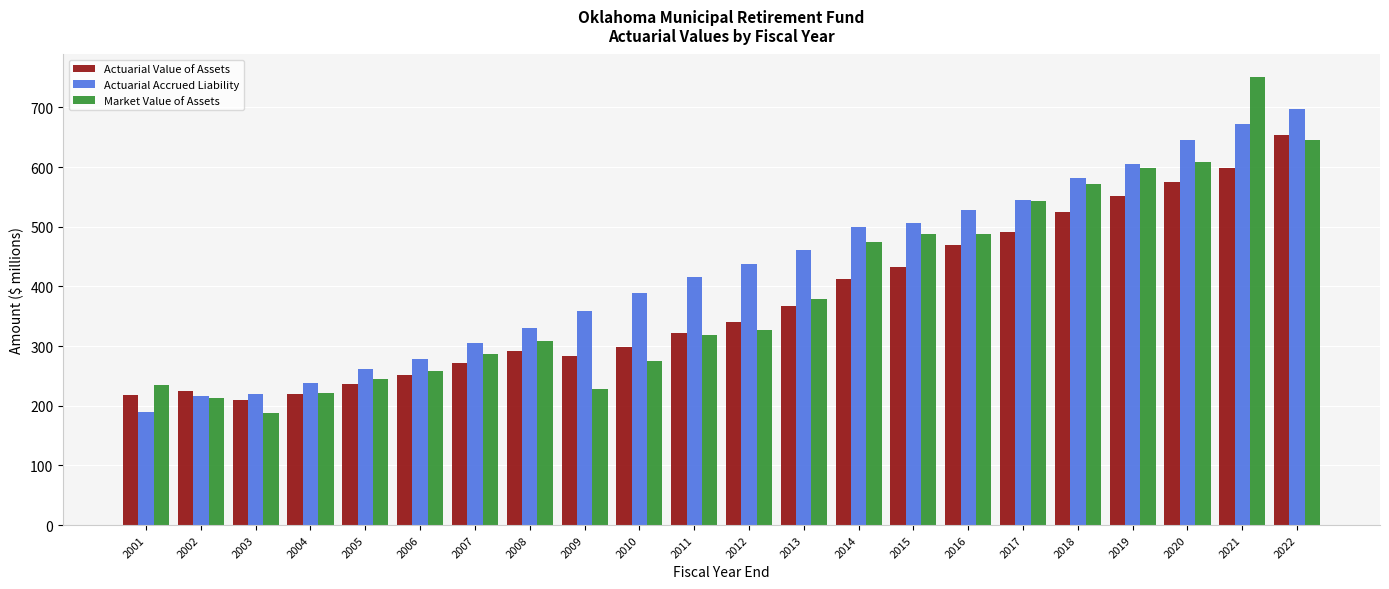

What is the difference between the Actuarial Accrued Liability values at 2016 and 2002?

312.8